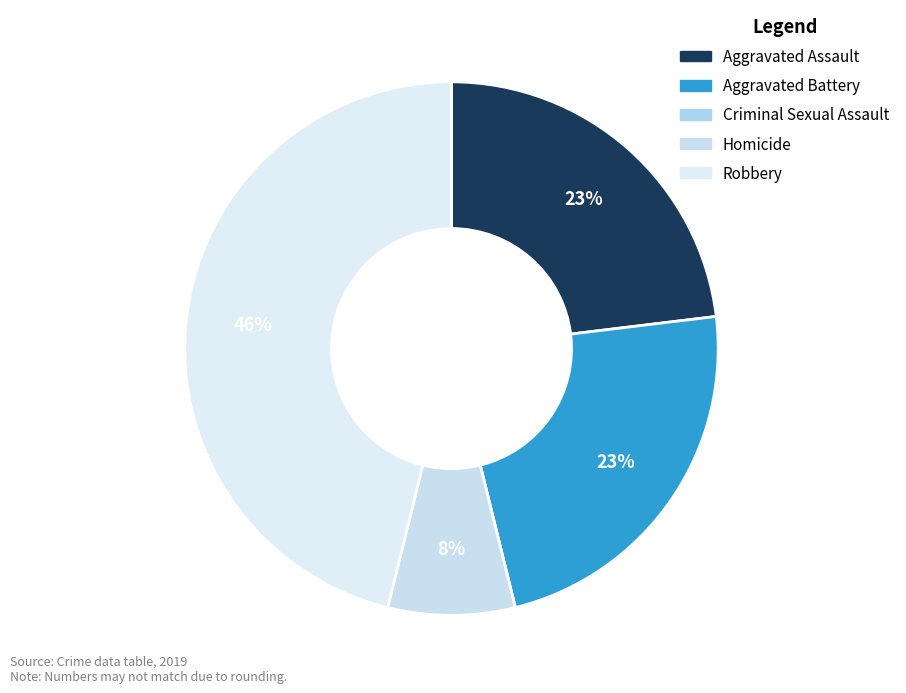

To the nearest percent, what portion does Aggravated Battery represent?

23%